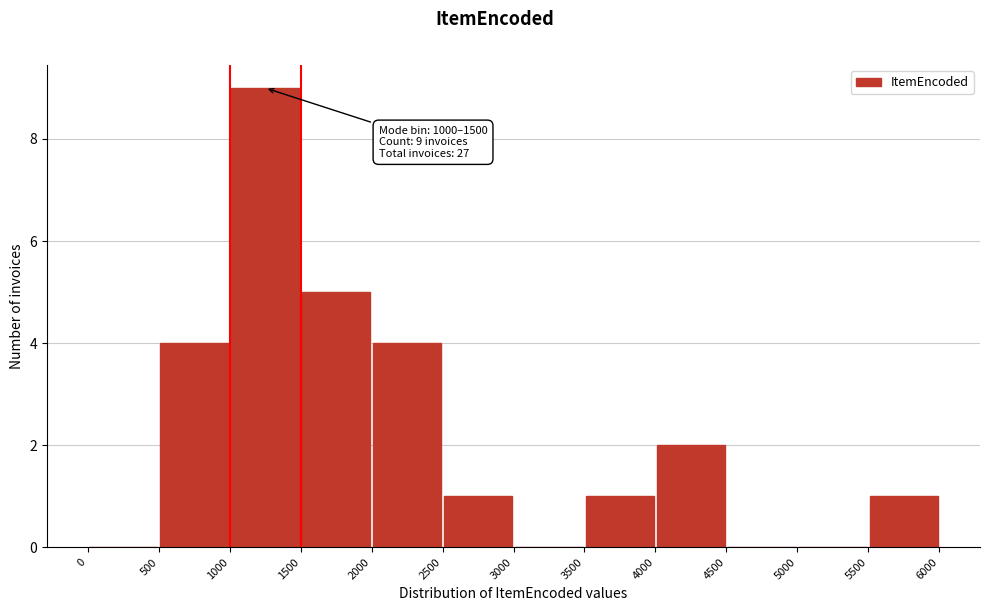

Which range on the x-axis has the tallest bar?

1000 to 1500